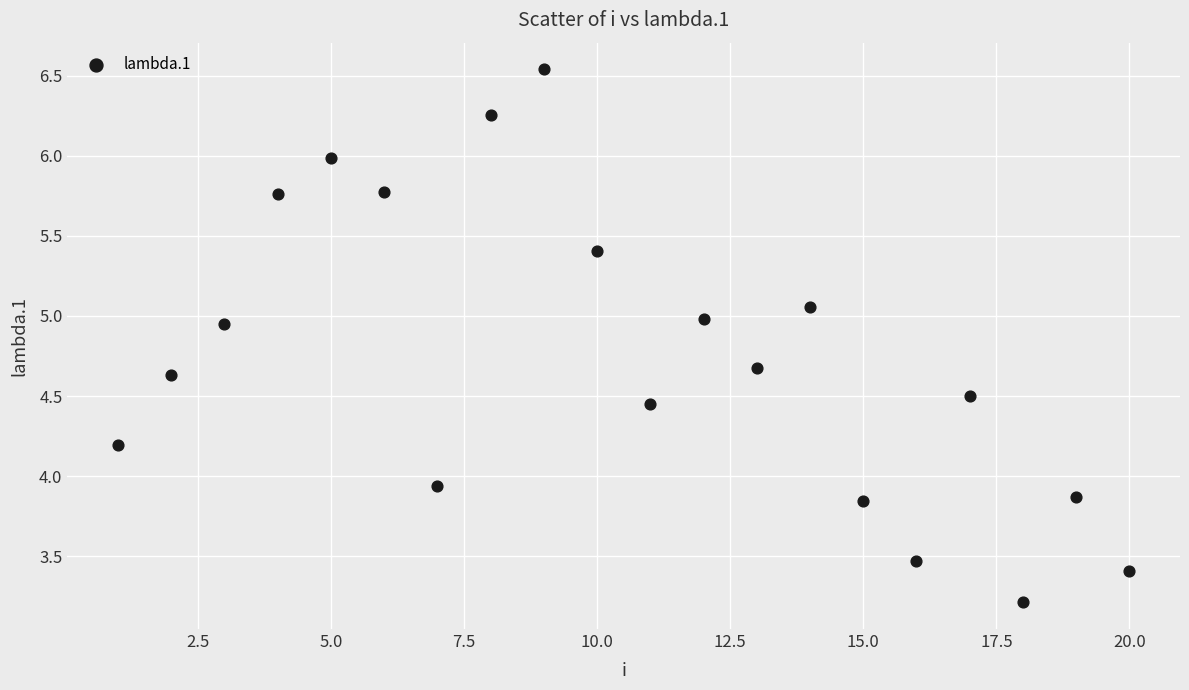

What is the range of X values (max minus min)?

19.0